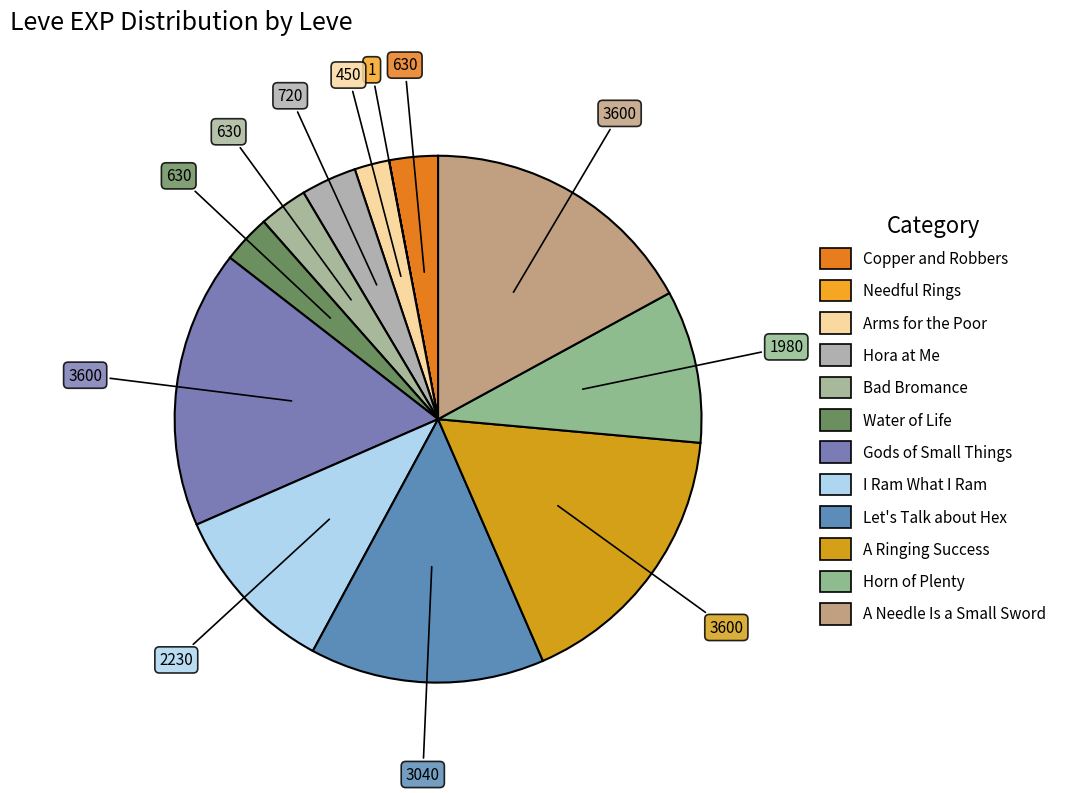

How much of the chart is everything except Water of Life?

97.0%